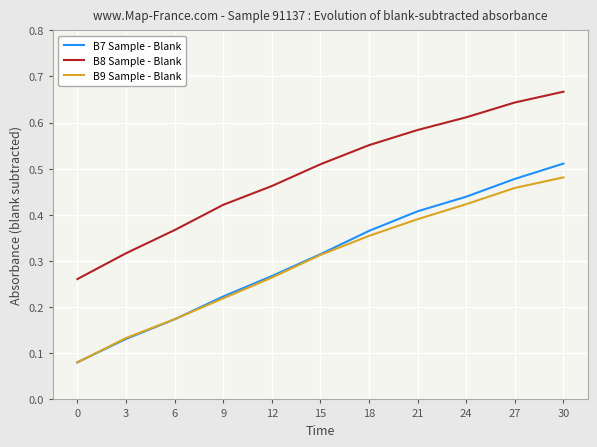

Which series has the largest range (max minus min)?

B7 Sample - Blank